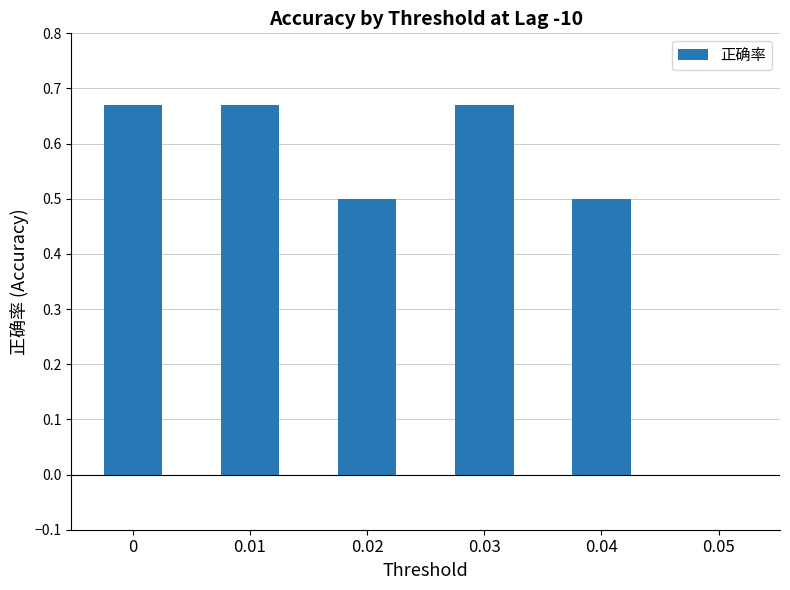

What is the sum of all values?

3.0